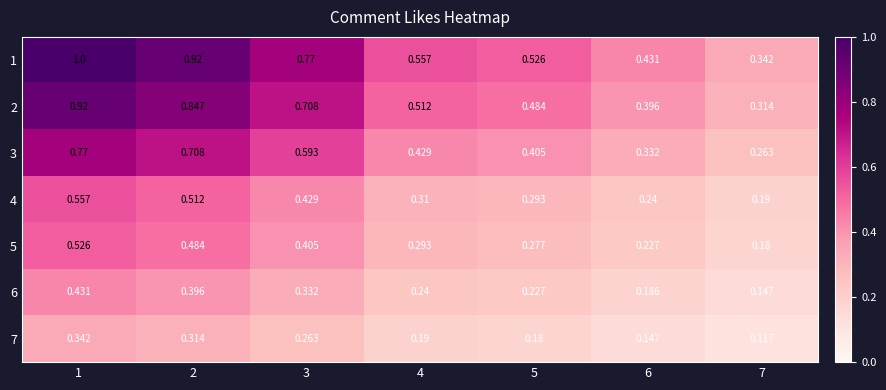

Is the value of 6 at 7 greater than the value of 4 at 7?

No